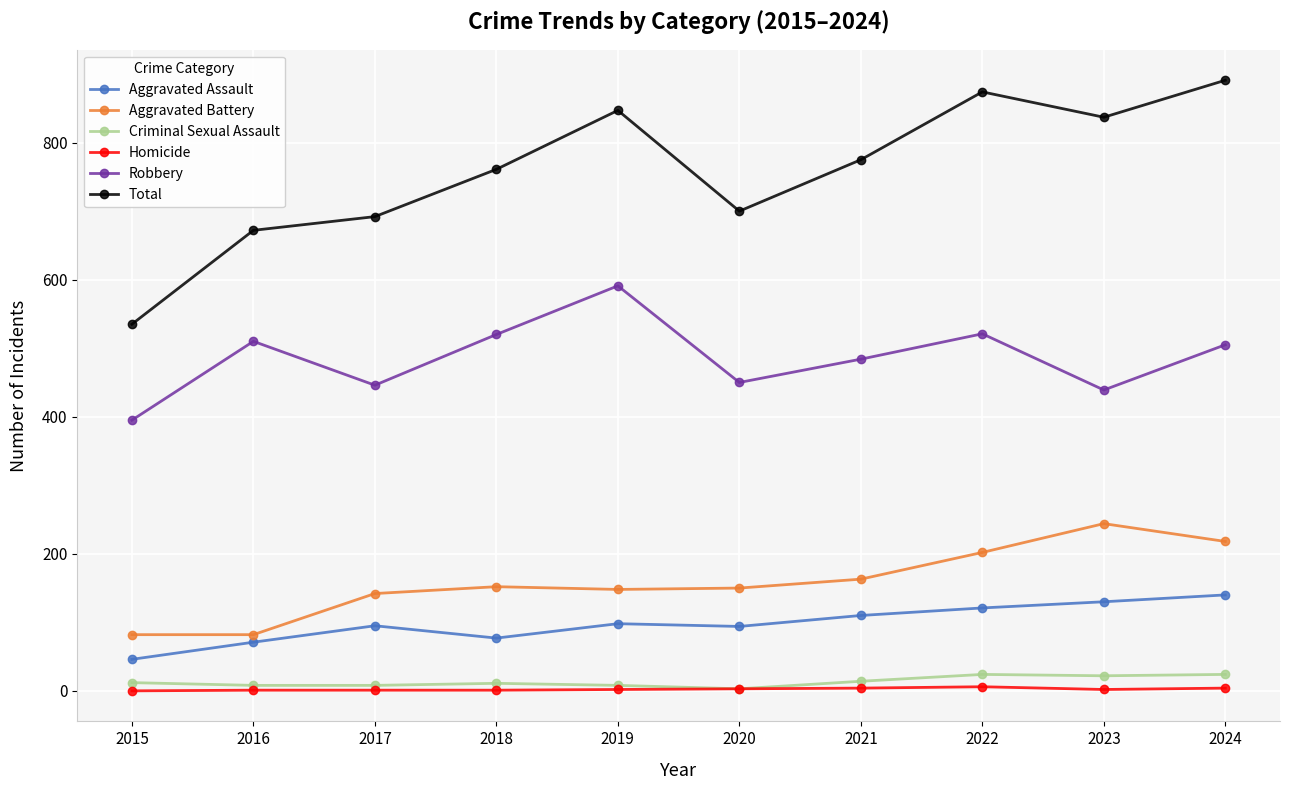

True or false: Total and Robbery cross at least once.

False